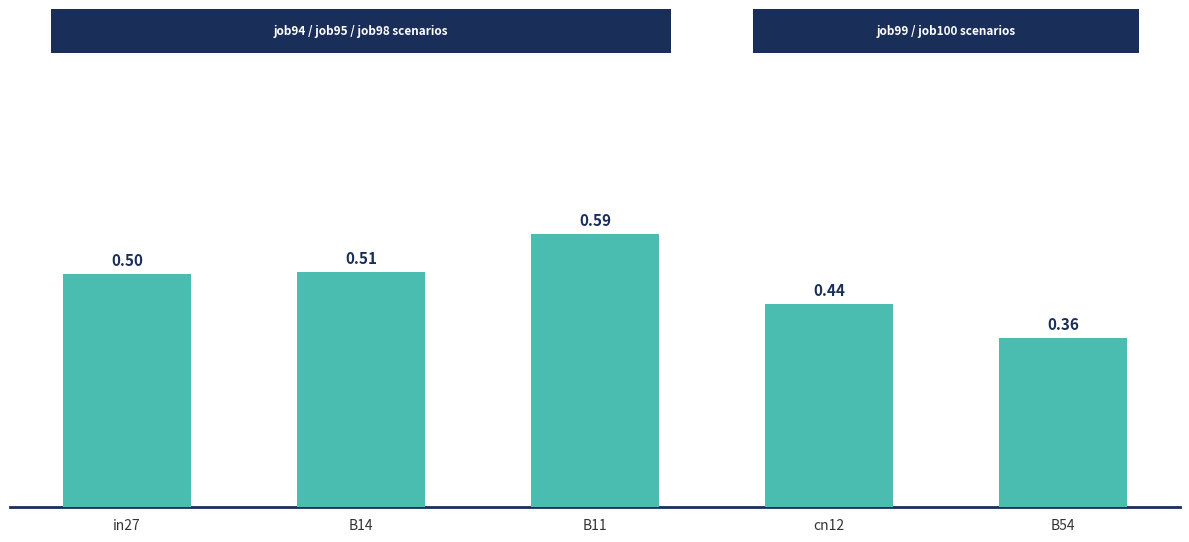

Rank the categories by value from highest to lowest.

B11, B14, in27, cn12, B54